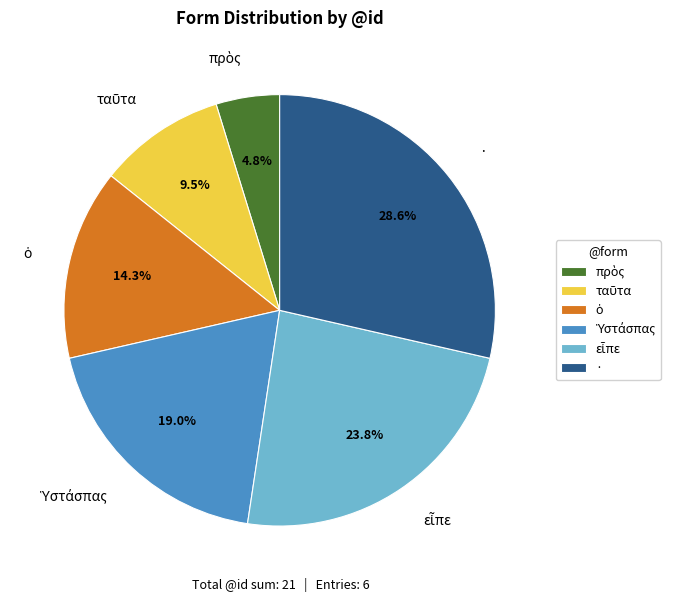

Which slice is the largest?

·